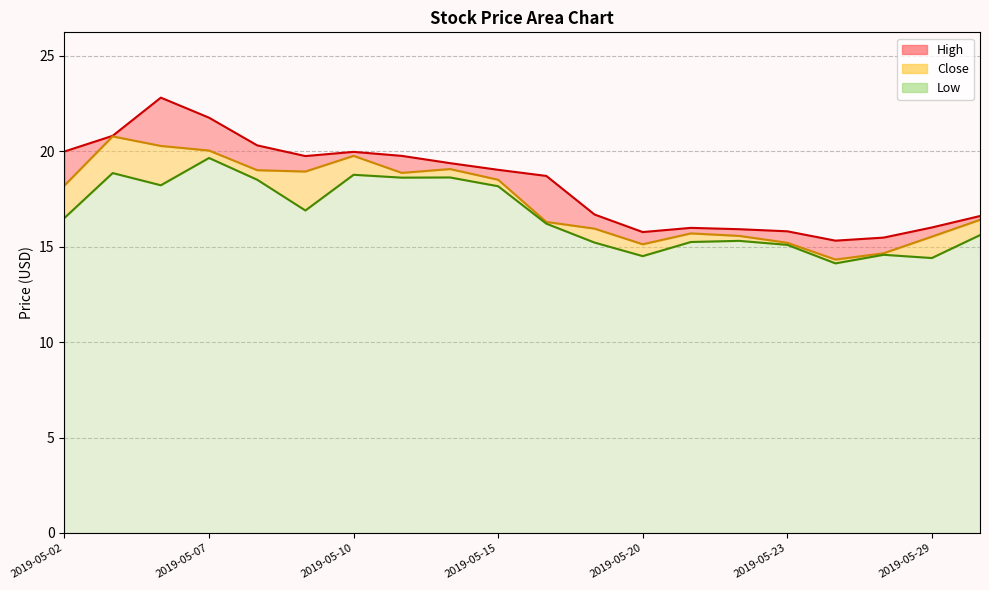

What is the spread (max minus min) of values at 2019-05-07?

2.1